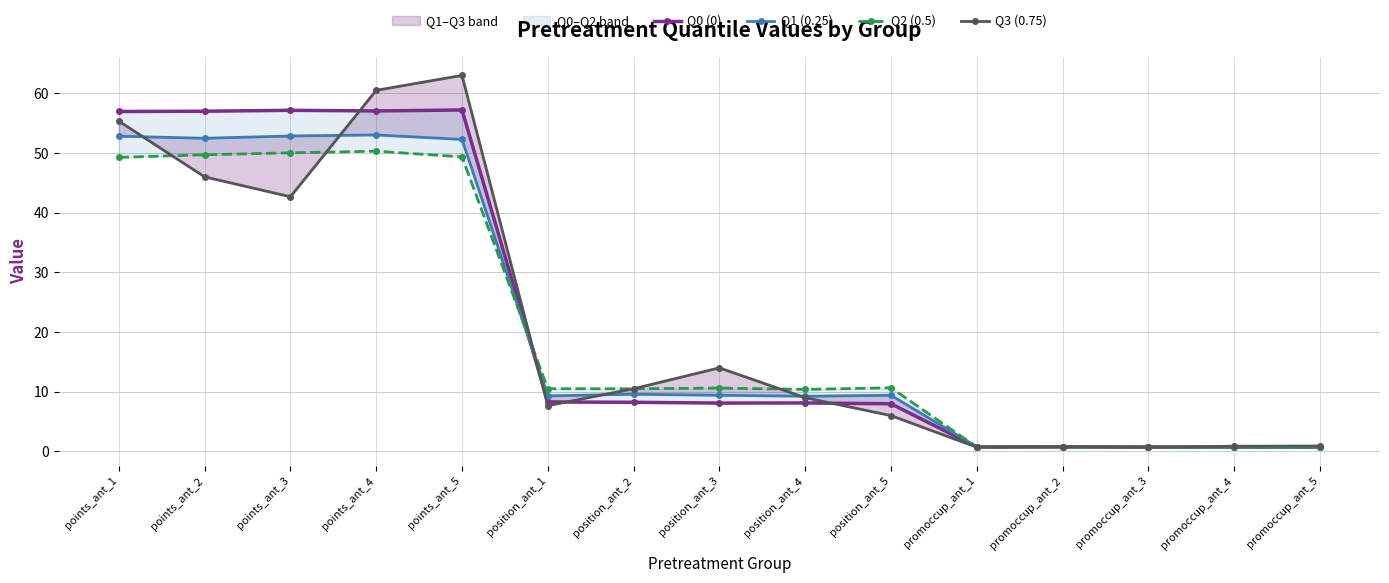

Between points_ant_4 and promoccup_ant_5, which is larger?

points_ant_4